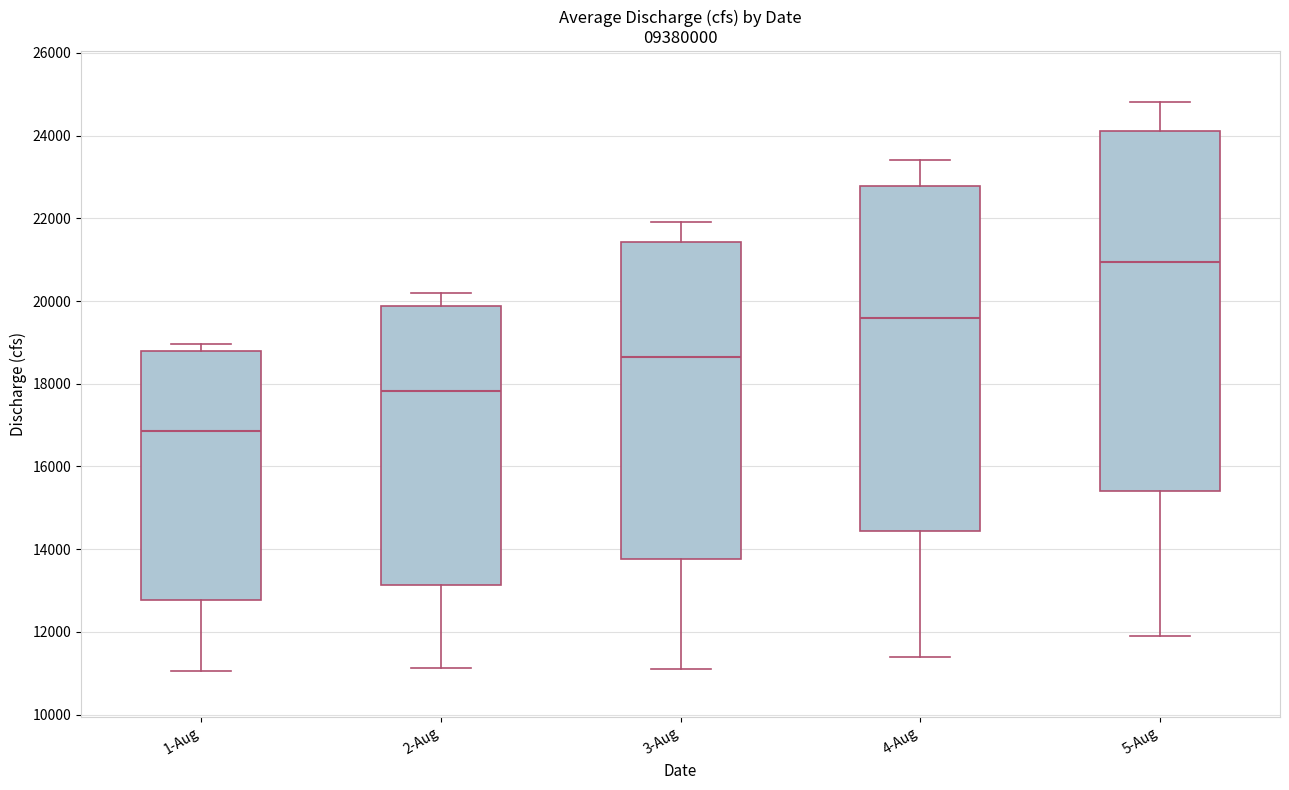

Reading left to right, read every box against the y-axis: the position of its median line, the range the box covers, and the ends of its whiskers. The values are not printed on the chart, so give them approximately, as read against the axis.

1-Aug: median 16800, box 12800 to 18800, whiskers 11000 to 19000
2-Aug: median 17800, box 13200 to 19800, whiskers 11200 to 20200
3-Aug: median 18600, box 13800 to 21400, whiskers 11200 to 22000
4-Aug: median 19600, box 14400 to 22800, whiskers 11400 to 23400
5-Aug: median 21000, box 15400 to 24200, whiskers 12000 to 24800